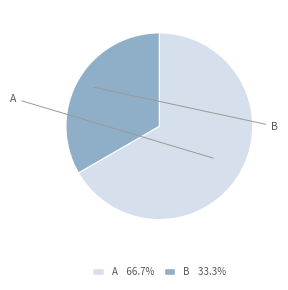

How many slices are in this pie chart?

2